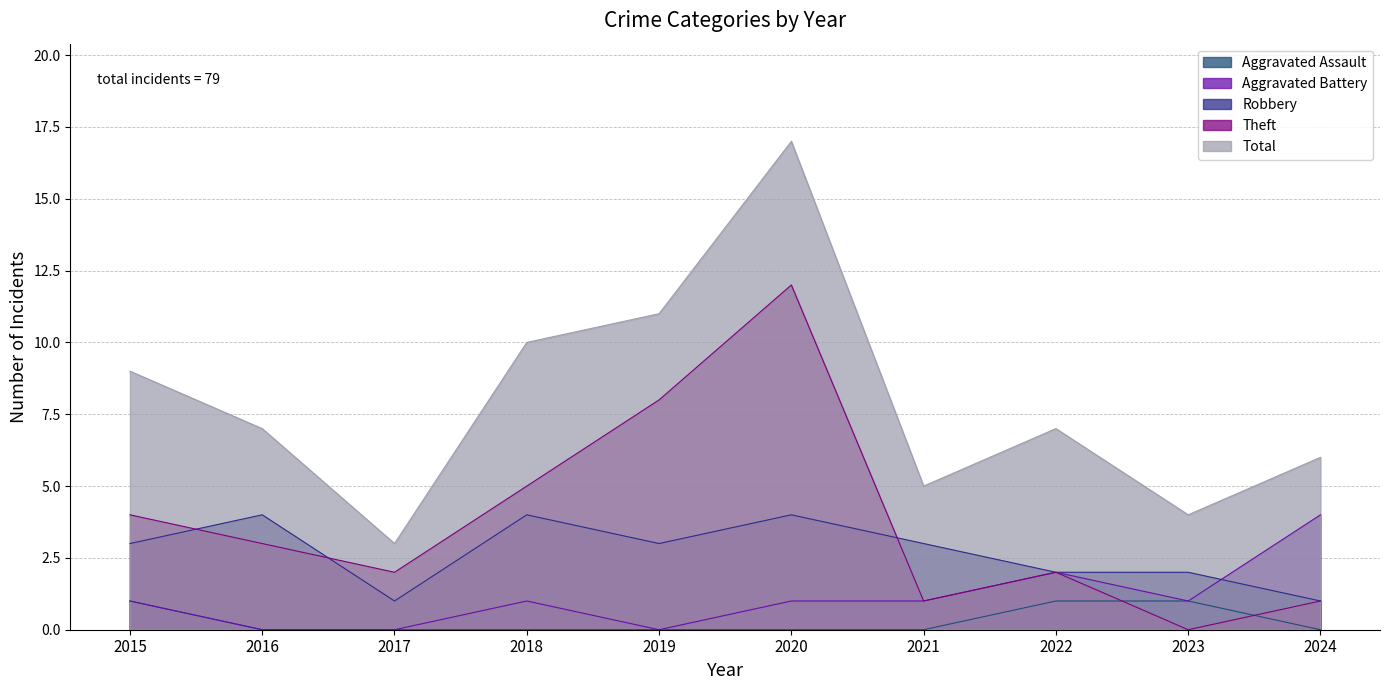

At which category is the sum across all series the highest?

2020